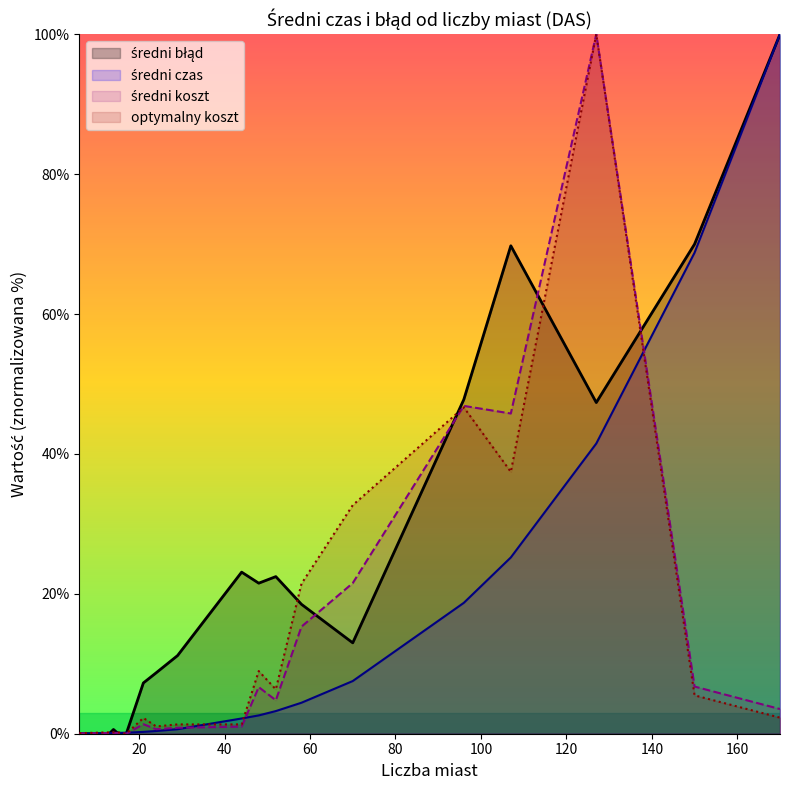

Where is optymalny koszt nearest to the value 50?

96